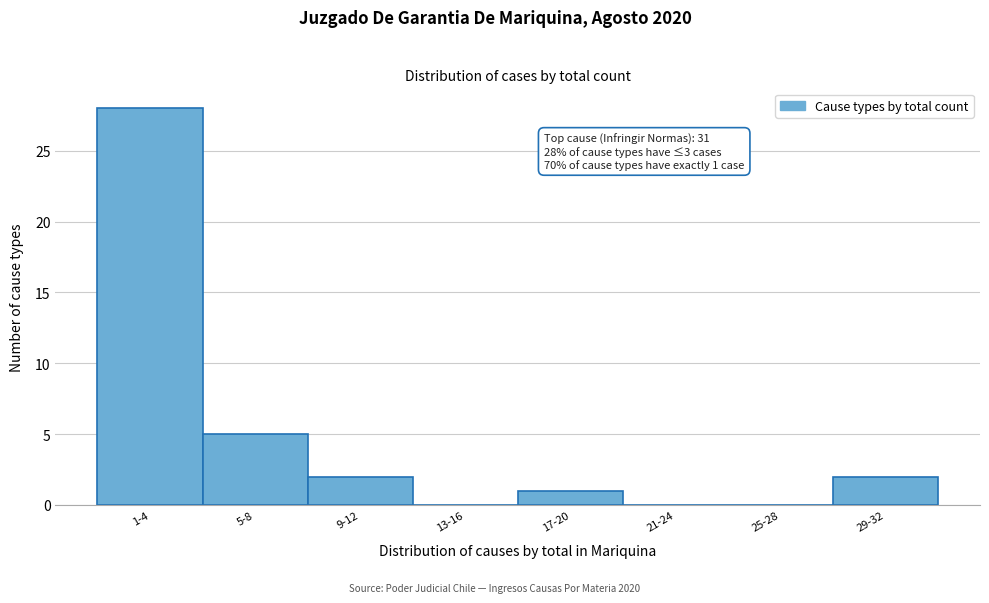

Reading left to right, list all the values displayed in this chart.

1-4=28	5-8=5	9-12=2	13-16=0	17-20=1	21-24=0	25-28=0	29-32=2